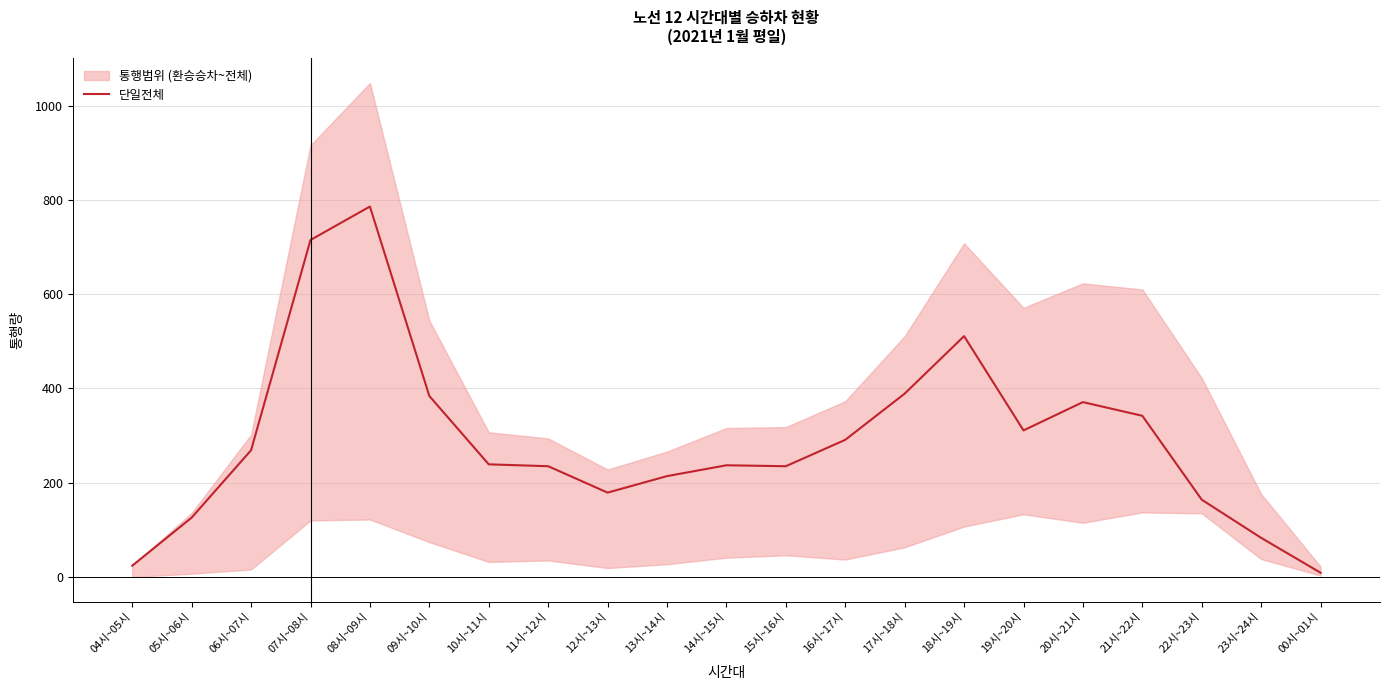

What is the sum of the values at 17시~18시 and 19시~20시?

700